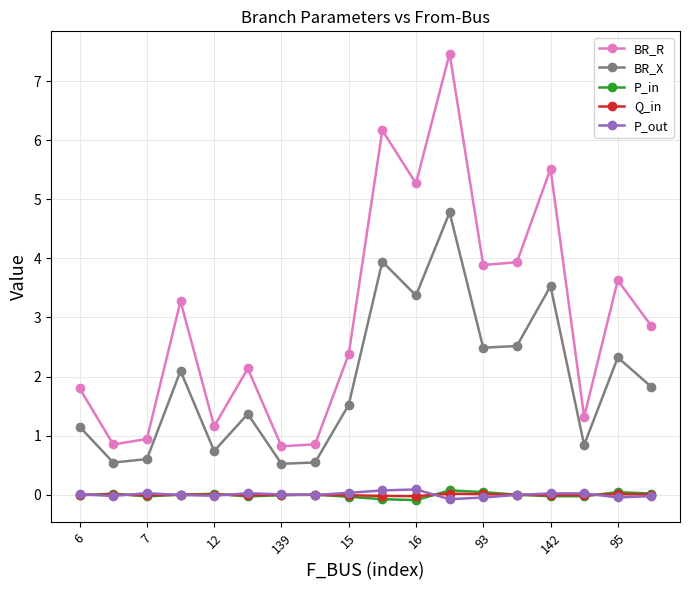

True or false: P_in and BR_R intersect in this chart.

False